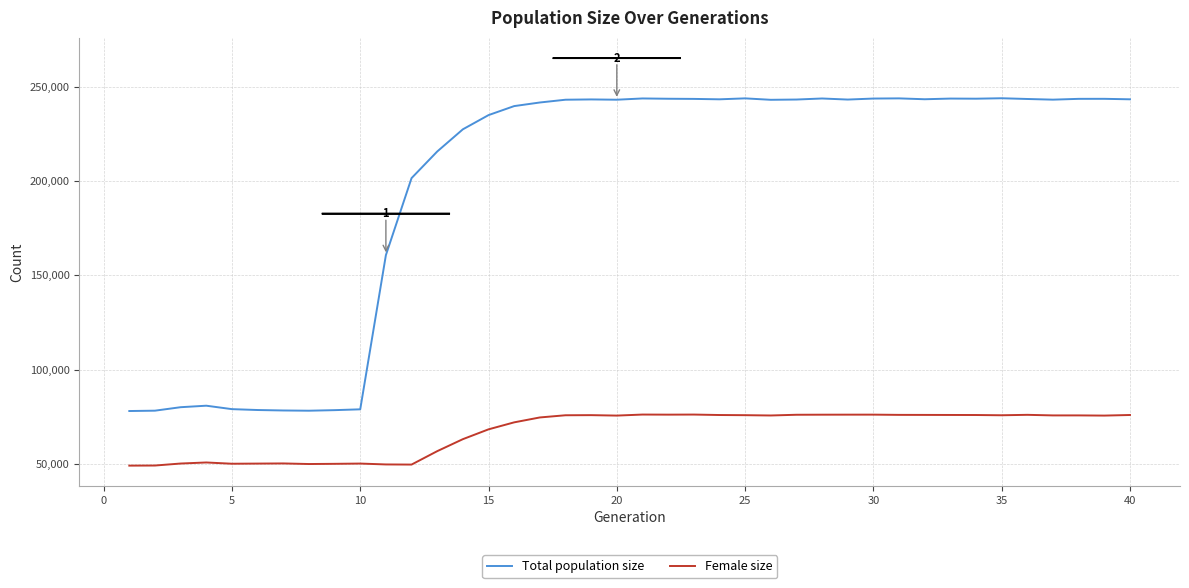

Which series has the largest range (max minus min)?

Total population size